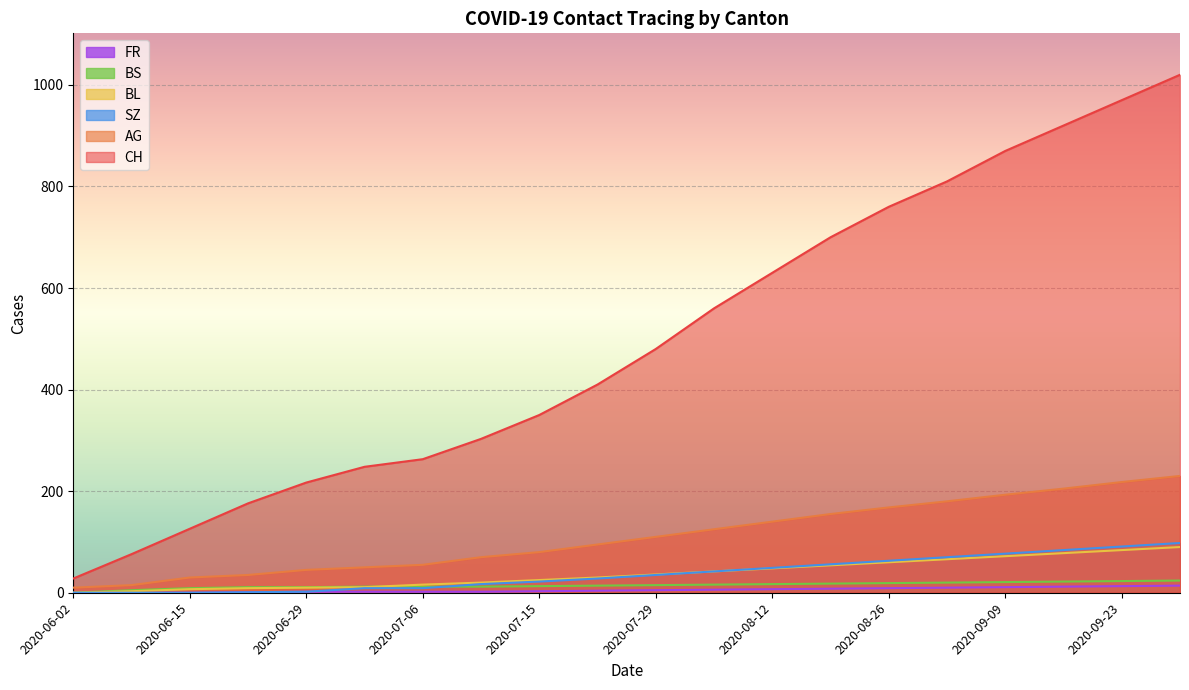

What is the total value across all series at 2020-09-02?

1156